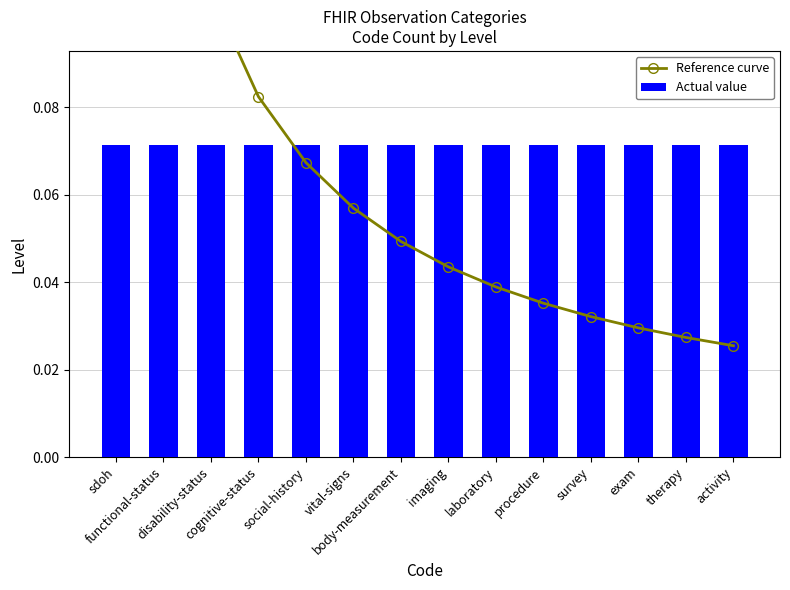

True or false: Reference curve has a value of 0.1 at functional-status.

False